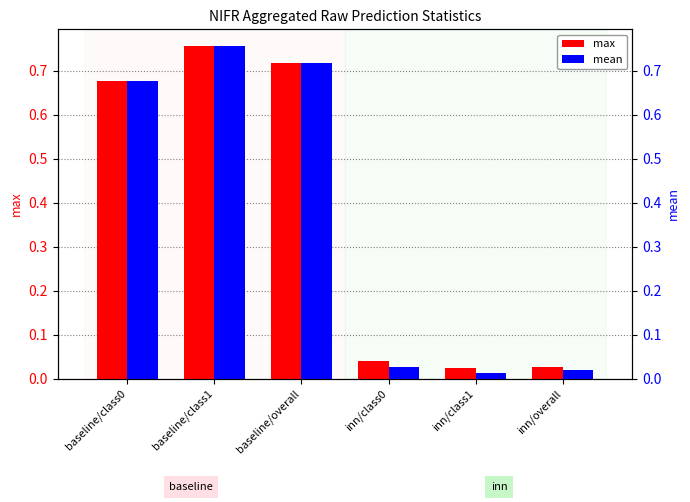

Reading left to right, list all the values displayed in this chart.

max: 0.7	0.8	0.7	0.0	0.0	0.0
mean: 0.7	0.8	0.7	0.0	0.0	0.0